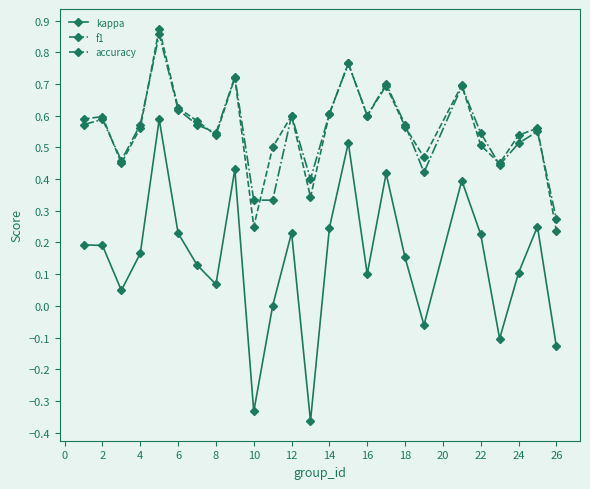

What are all the series names shown in the legend?

kappa, f1, accuracy